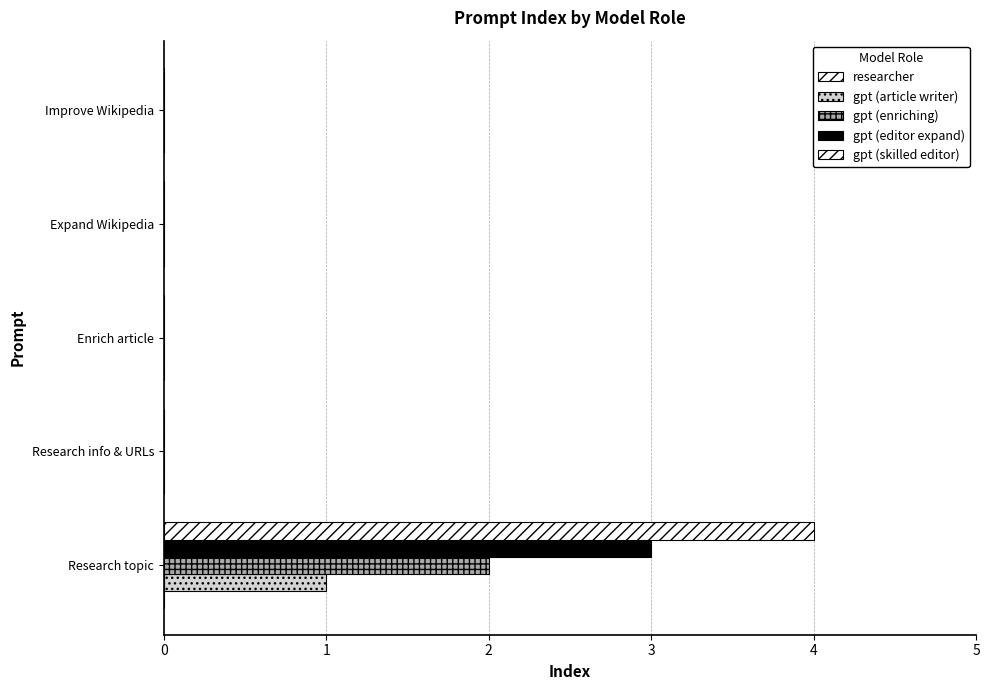

How many series are shown in this chart?

4